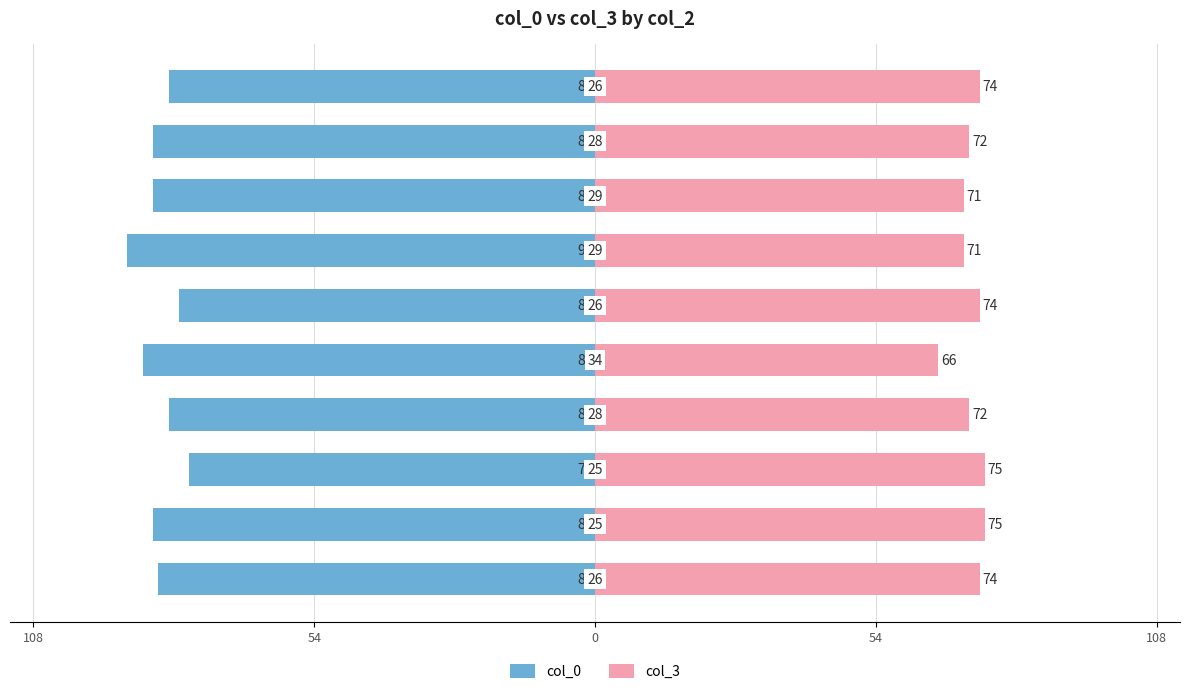

Which series has the widest spread of values?

col_0